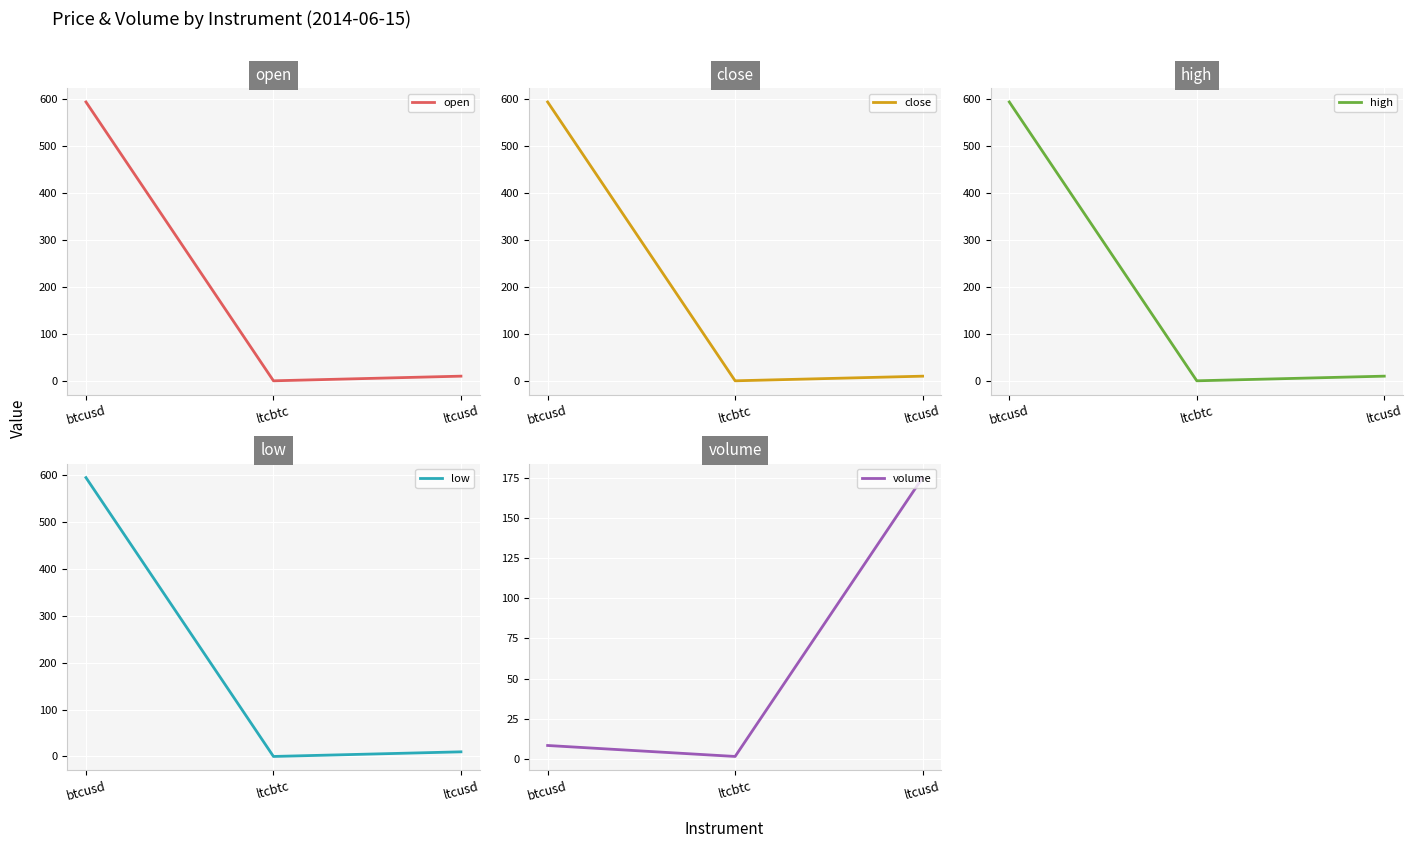

At which category does the chart reach its peak across all series?

btcusd